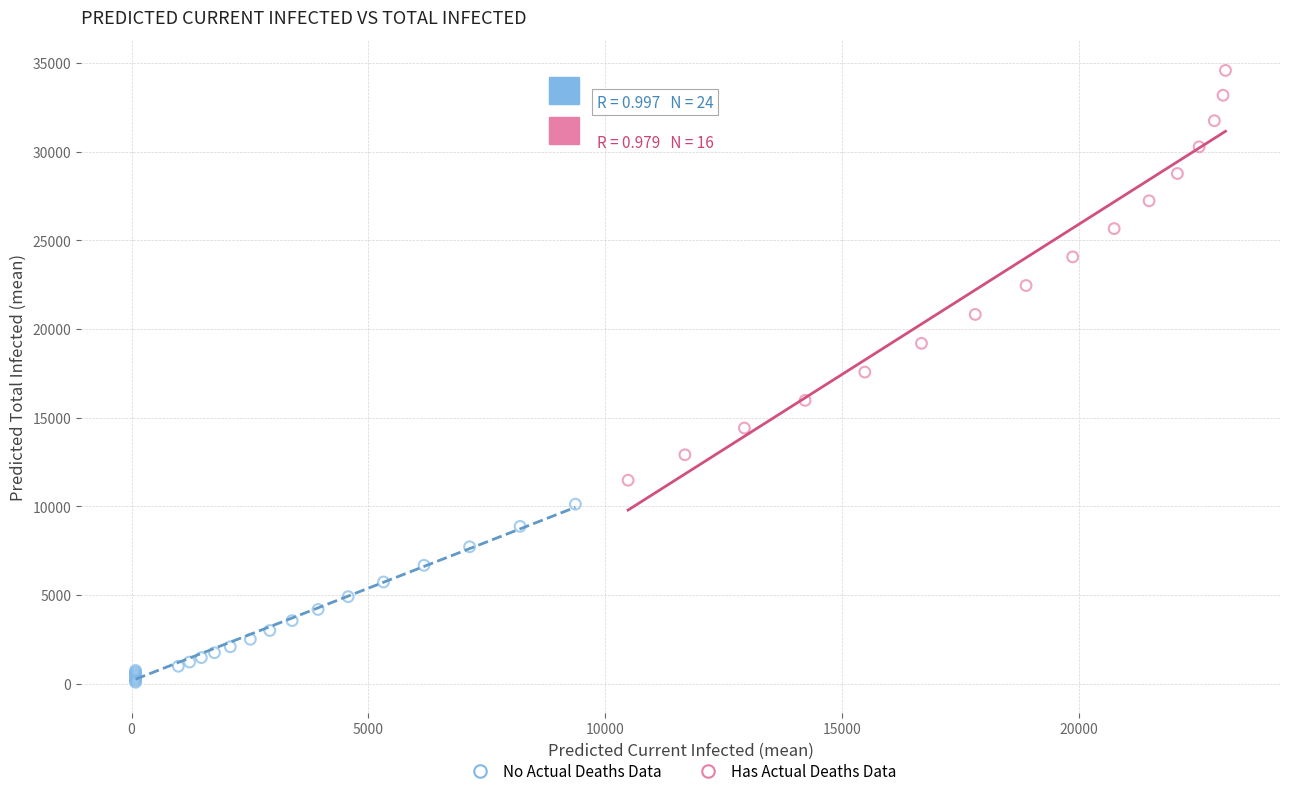

Which series contains the highest Y value?

Has Actual Deaths Data